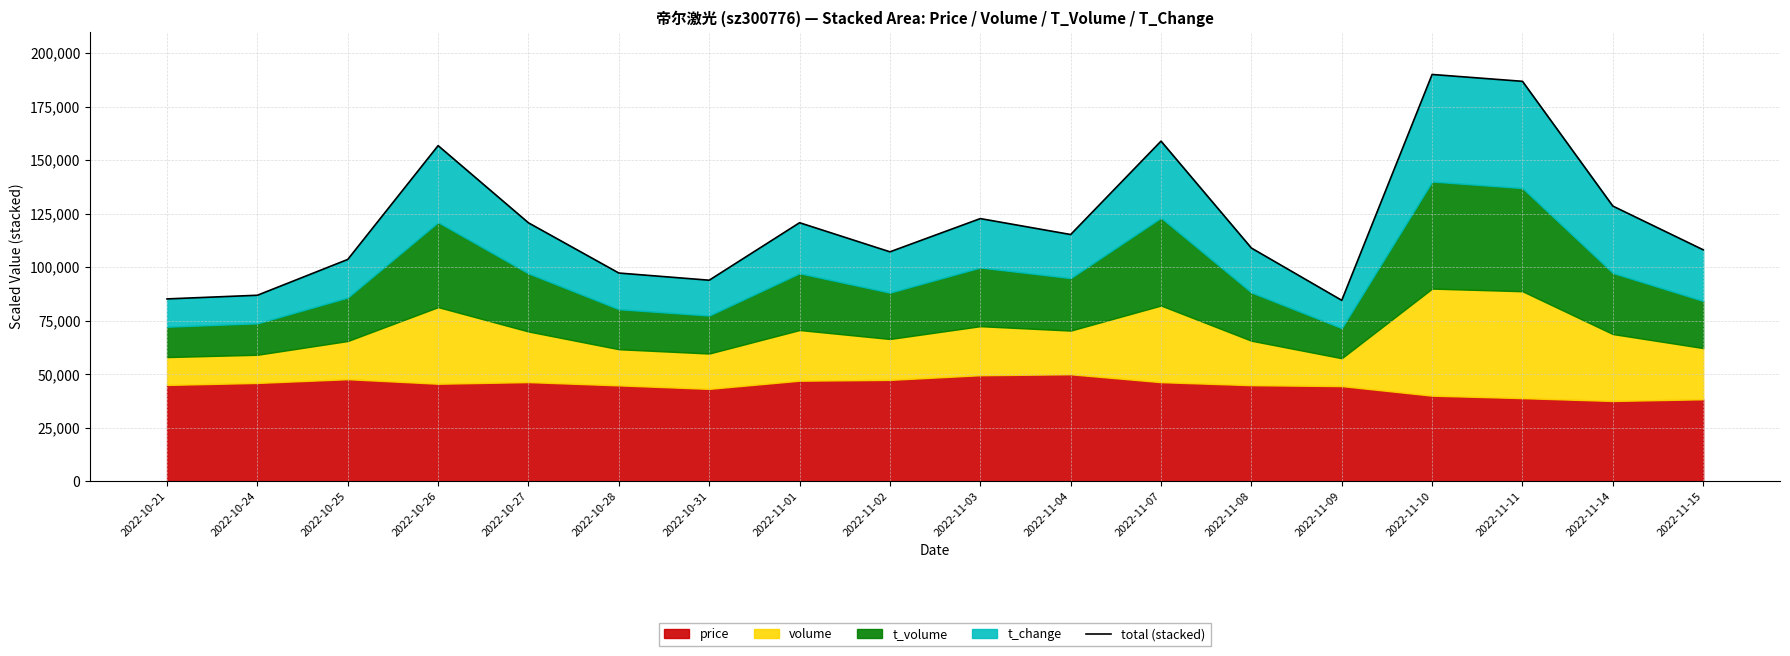

Reading left to right, what are all the values shown in this chart?

85199.2	86909.4	103633.3	156775.9	120721.2	97281.7	93930.5	120777.2	107191.2	122706.4	115264.8	158880.2	108951.5	84537.3	190011.7	186808.5	128552.6	108132.0